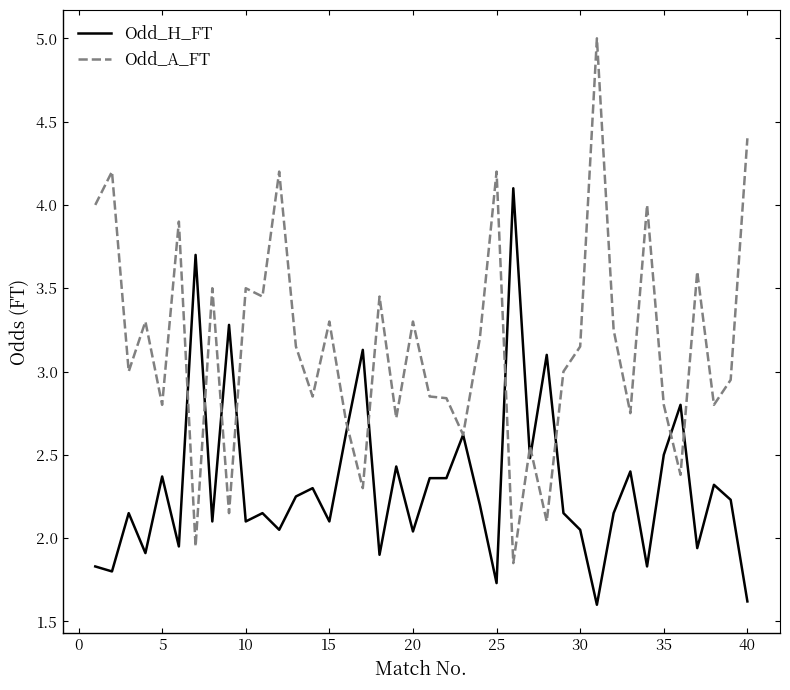

Which series has the largest range (max minus min)?

Odd_A_FT